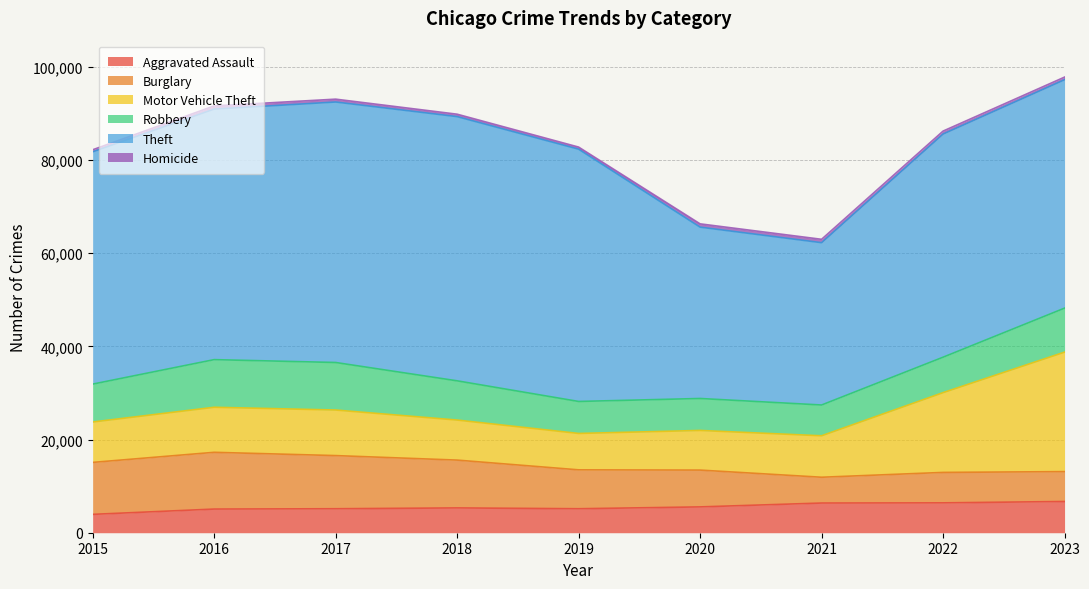

Rank the series by their maximum value, from lowest to highest.

Homicide, Aggravated Assault, Robbery, Burglary, Motor Vehicle Theft, Theft